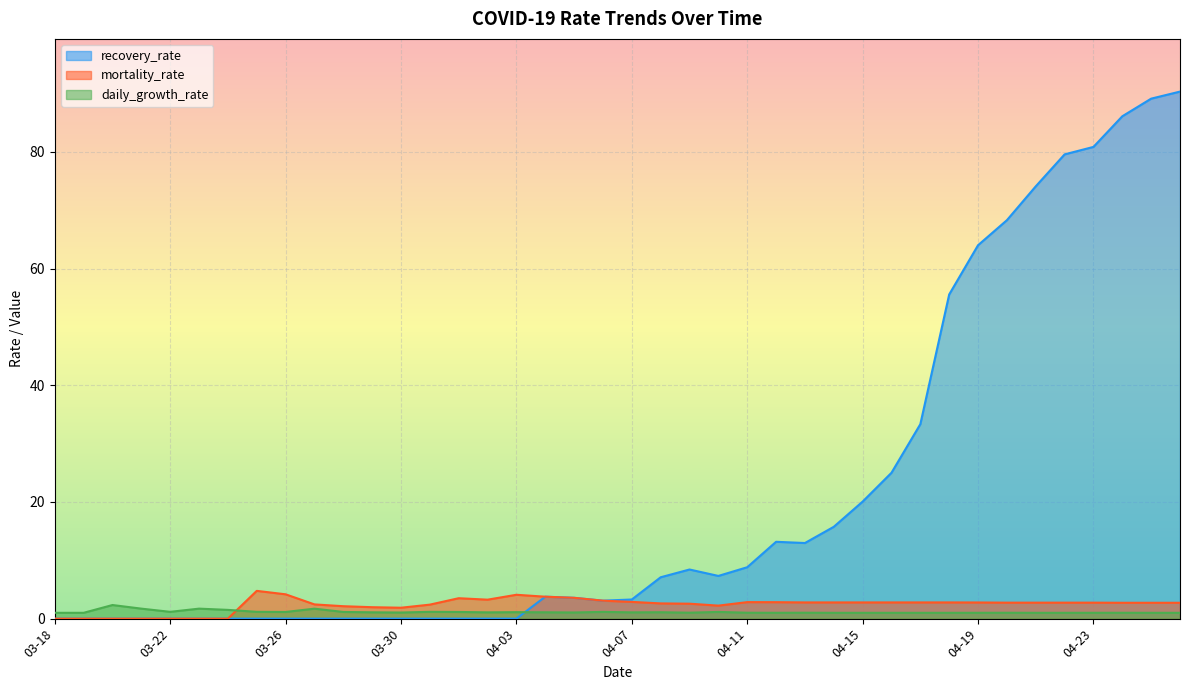

Which series changed the most between 04-18 and 04-20?

recovery_rate